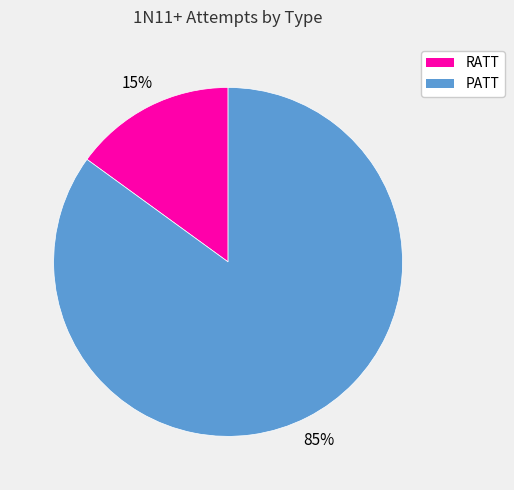

Is the sum of RATT and PATT greater than half?

Yes